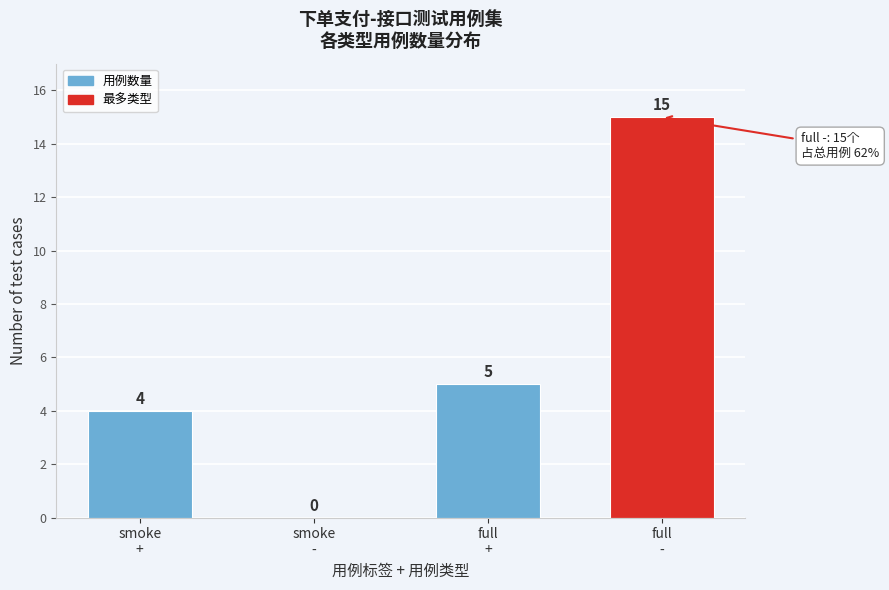

What is the maximum value shown in the chart?

15